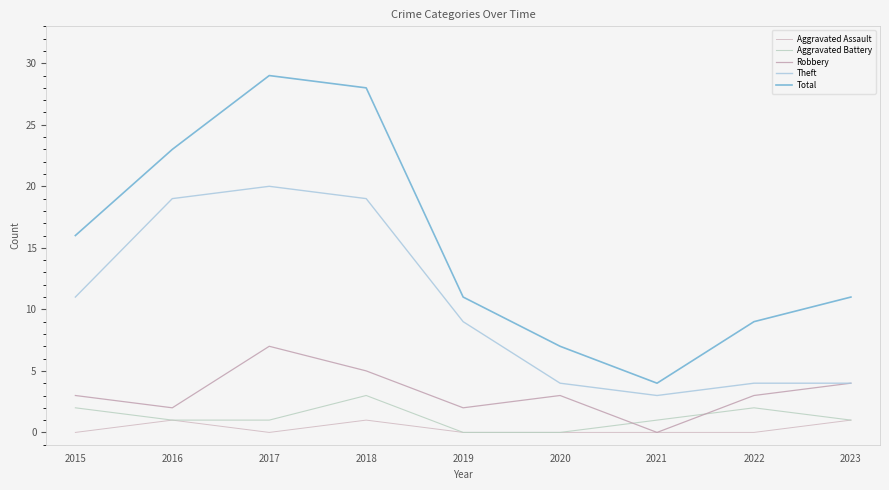

Is the value of Theft at 2017 greater than the value of Aggravated Battery at 2015?

Yes